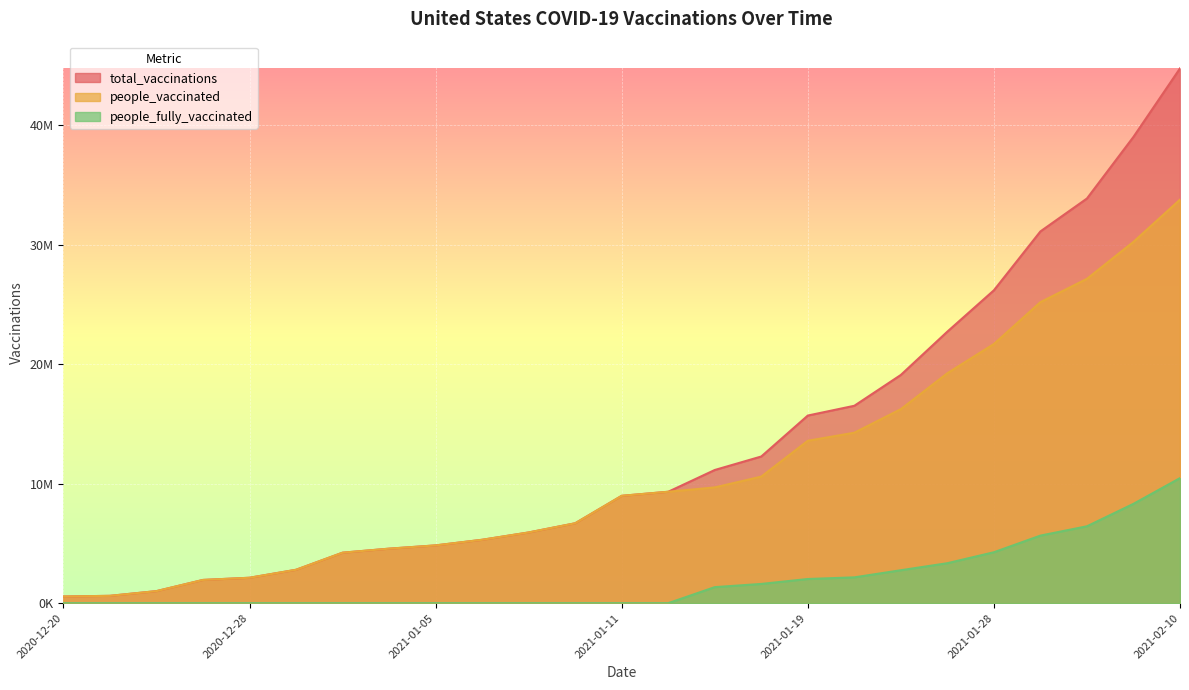

At which label does people_vaccinated first exceed 8987322?

2021-01-12